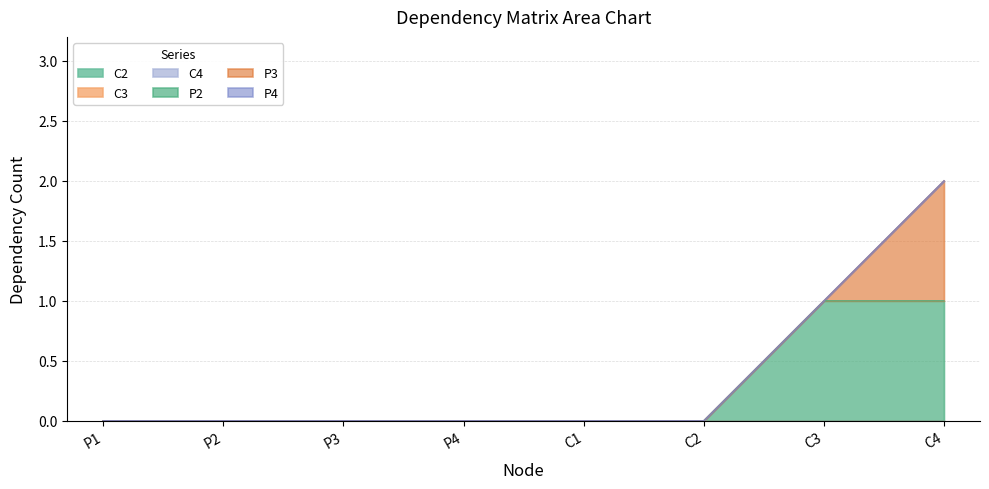

Reading left to right, what are all the values shown in this chart?

C2: P1=0	P2=0	P3=0	P4=0	C1=0	C2=0	C3=0	C4=0
C3: P1=0	P2=0	P3=0	P4=0	C1=0	C2=0	C3=0	C4=0
C4: P1=0	P2=0	P3=0	P4=0	C1=0	C2=0	C3=0	C4=0
P2: P1=0	P2=0	P3=0	P4=0	C1=0	C2=0	C3=1	C4=1
P3: P1=0	P2=0	P3=0	P4=0	C1=0	C2=0	C3=0	C4=1
P4: P1=0	P2=0	P3=0	P4=0	C1=0	C2=0	C3=0	C4=0